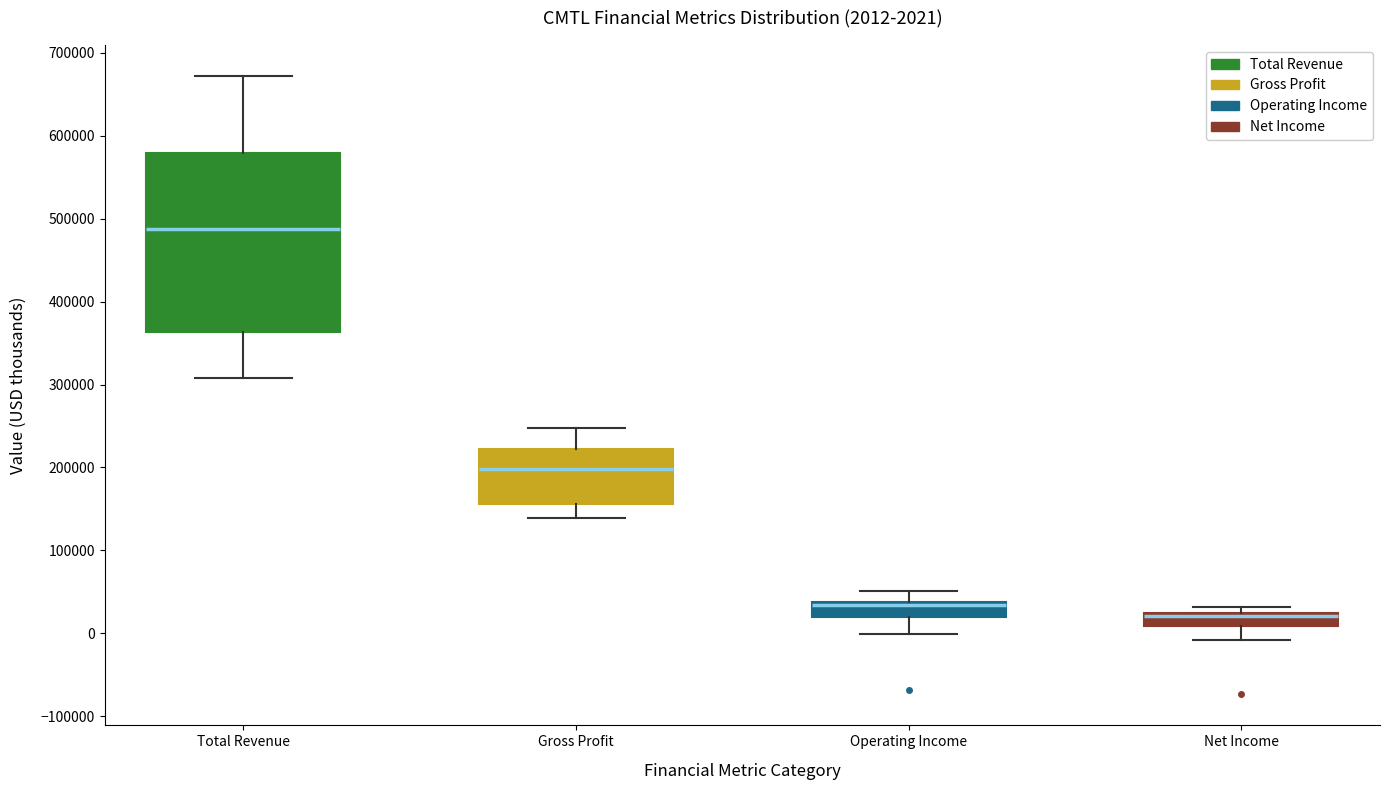

Which box is the tallest, from its lower edge to its upper edge?

Total Revenue